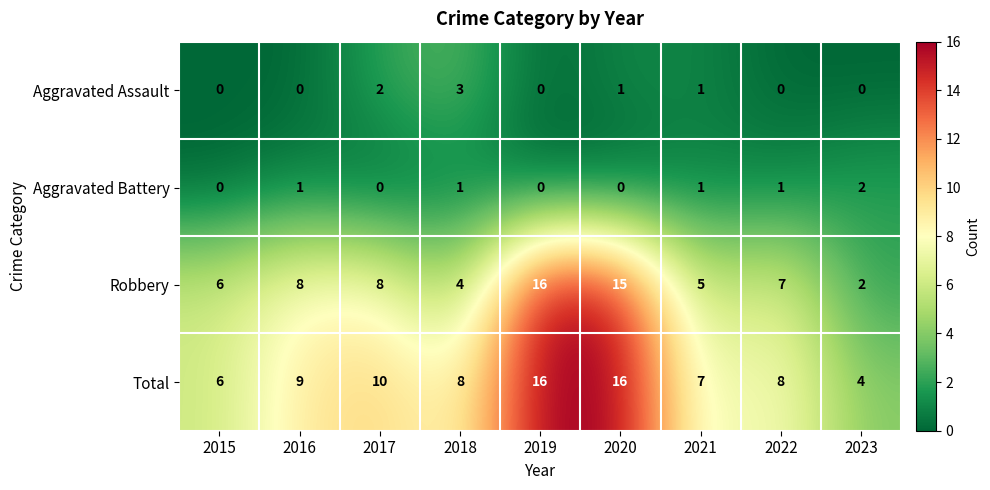

Count the number of data series in this chart.

4